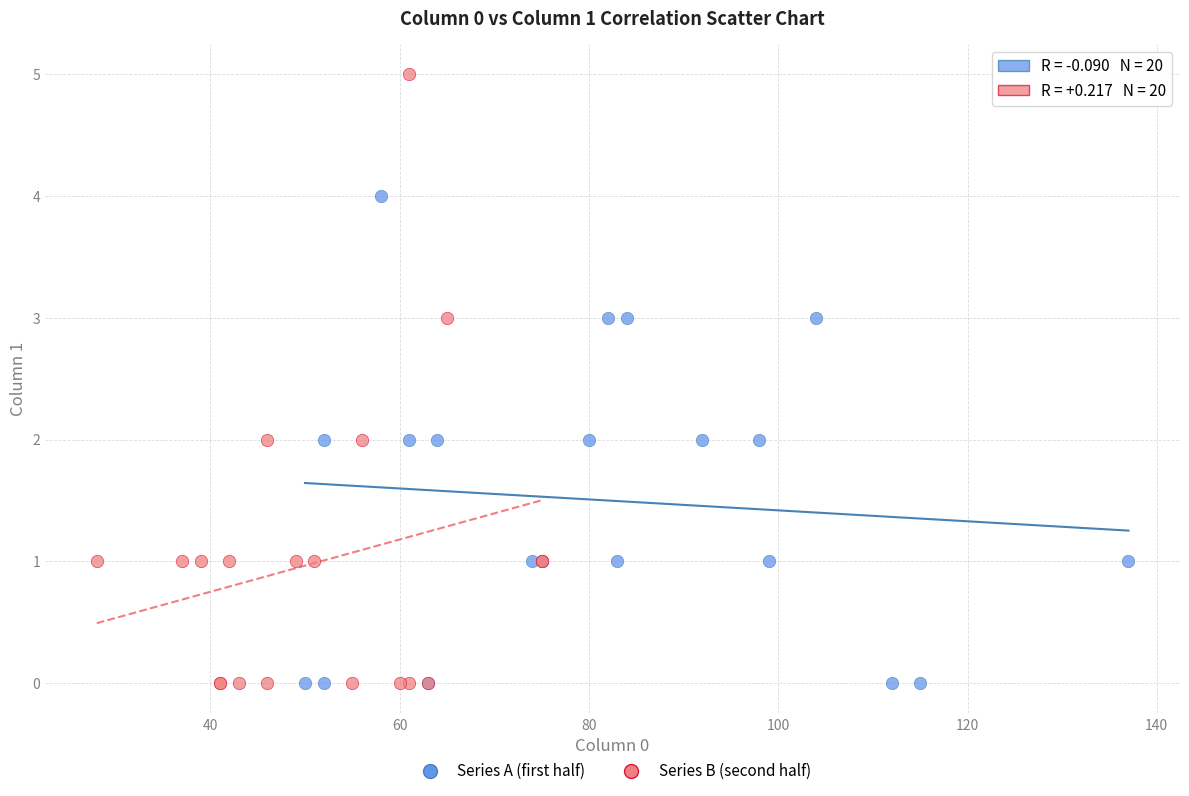

Which series has the widest spread of Y values?

Series B (second half)